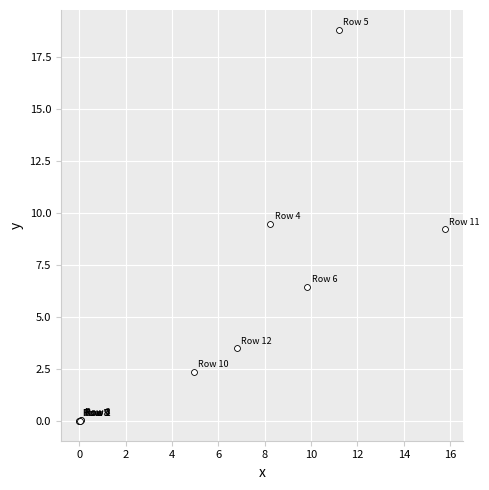

What Y value in the scatter plot is closest to 9?

9.2